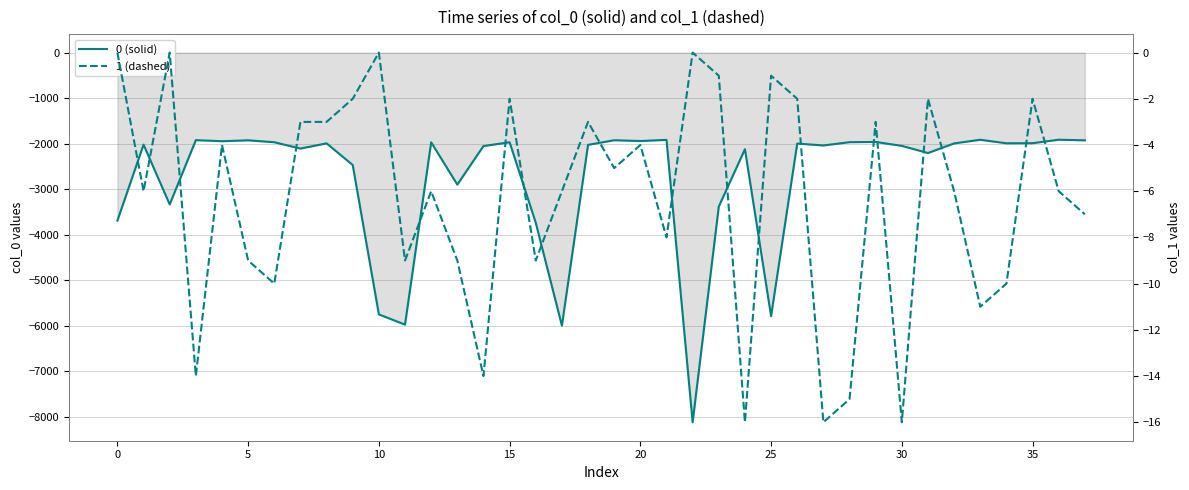

What is the total value across all series at 29?

-1965